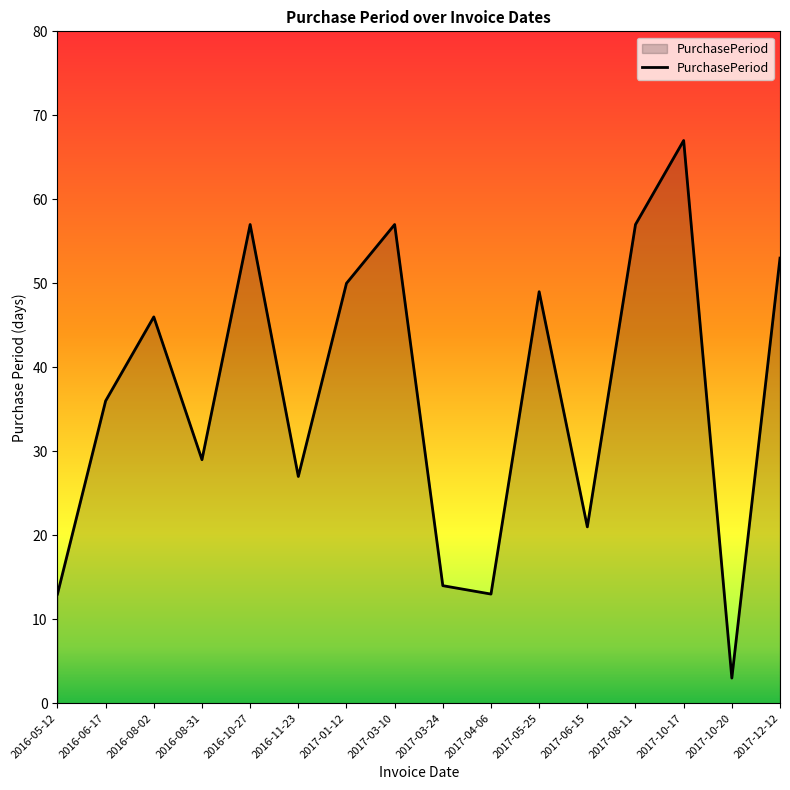

Count the number of categories in the chart.

16